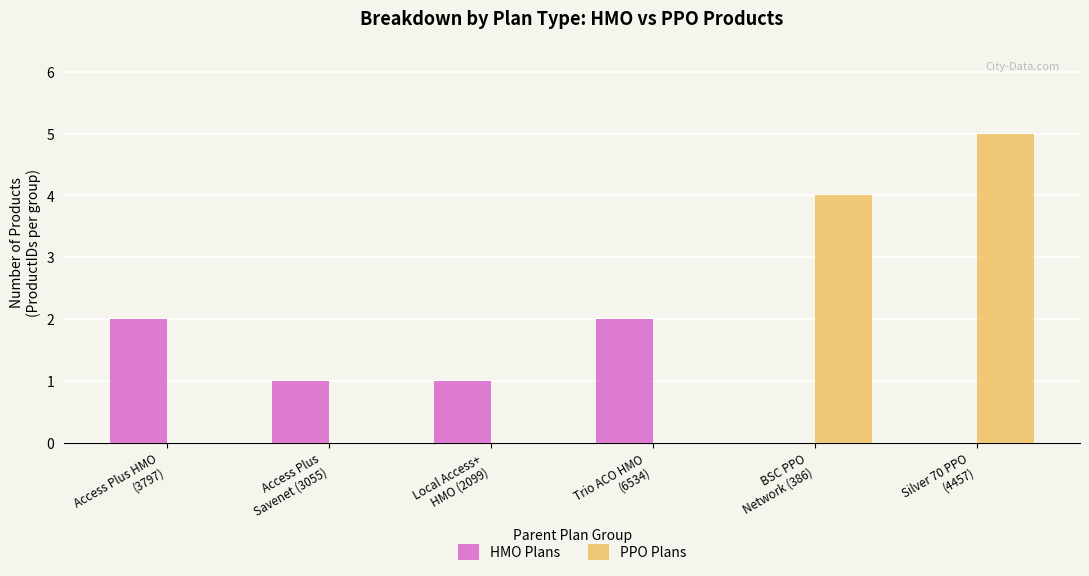

What is the sum of all HMO Plans values?

6